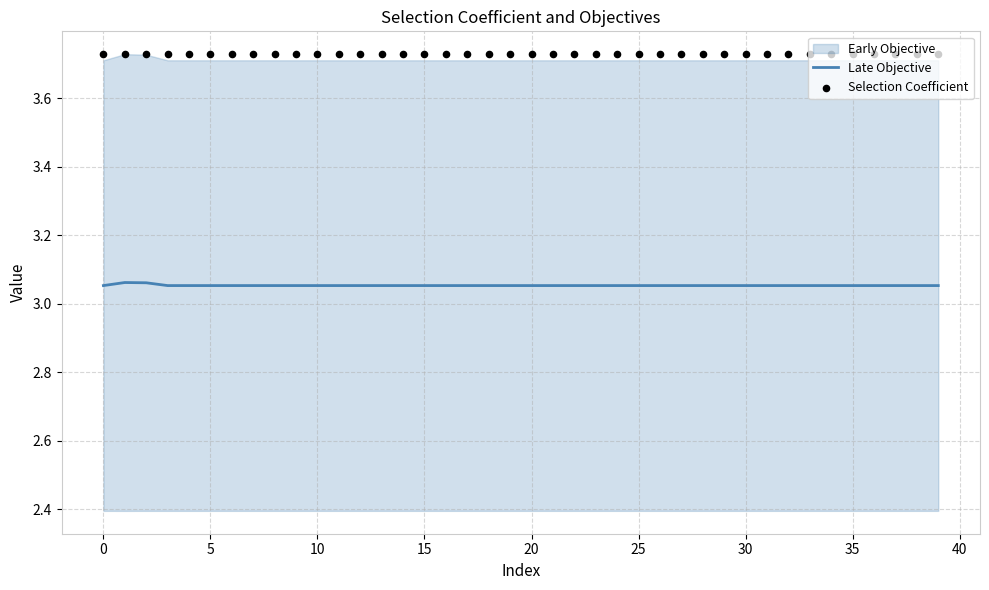

True or false: Late Objective has a value of 1.1 at 35.

False